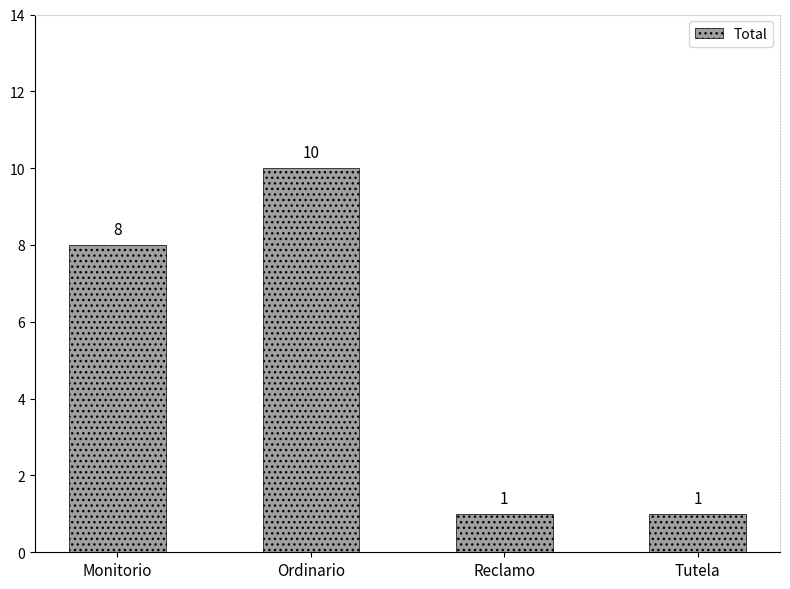

What is the change in value from Ordinario to Reclamo?

-9